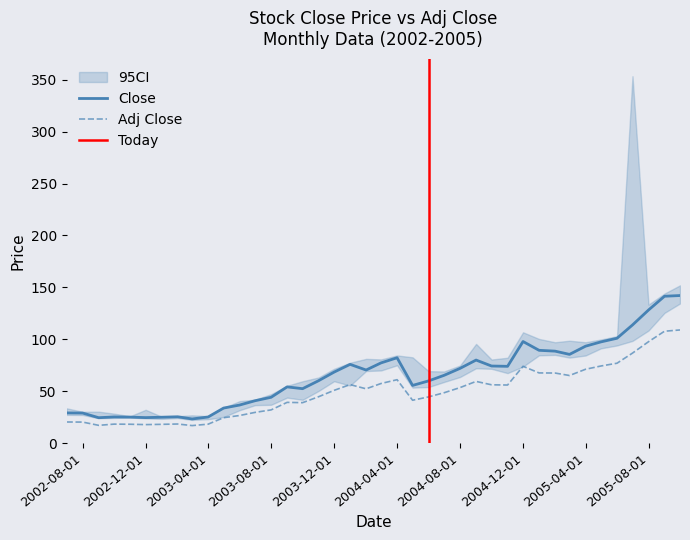

The value of Close at 2004-03-01 is 23.1. True or false?

False